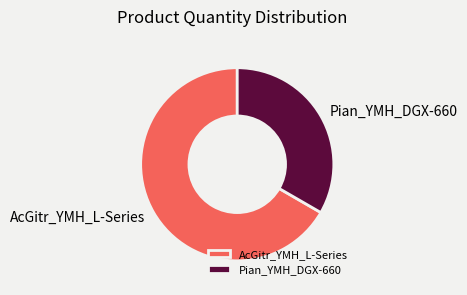

Between Pian_YMH_DGX-660 and AcGitr_YMH_L-Series, which is larger?

AcGitr_YMH_L-Series